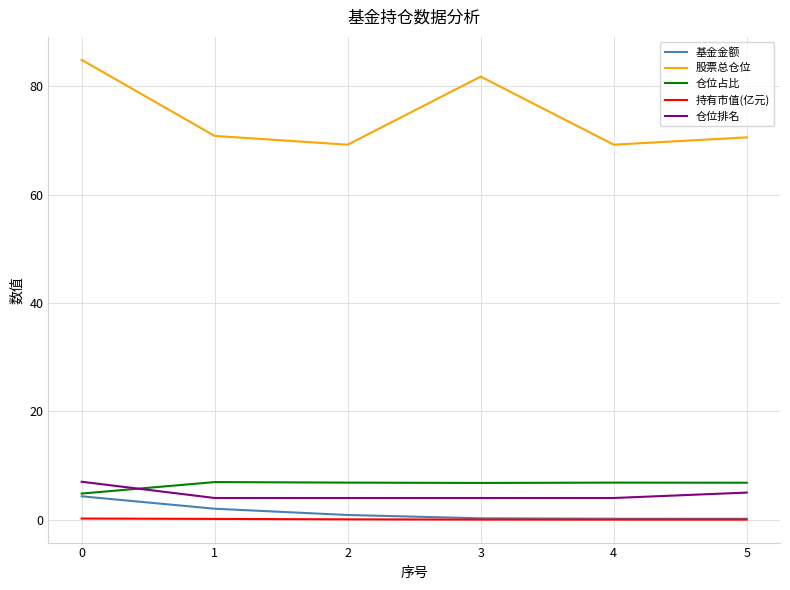

The value of 股票总仓位 at 0 is 35.9. True or false?

False